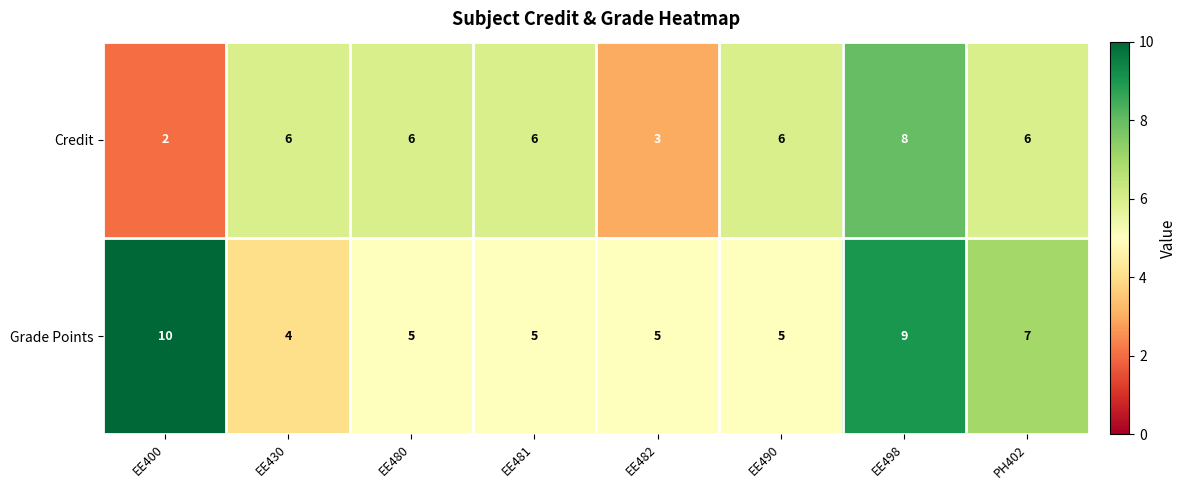

At which label does Grade Points first exceed 5?

EE400